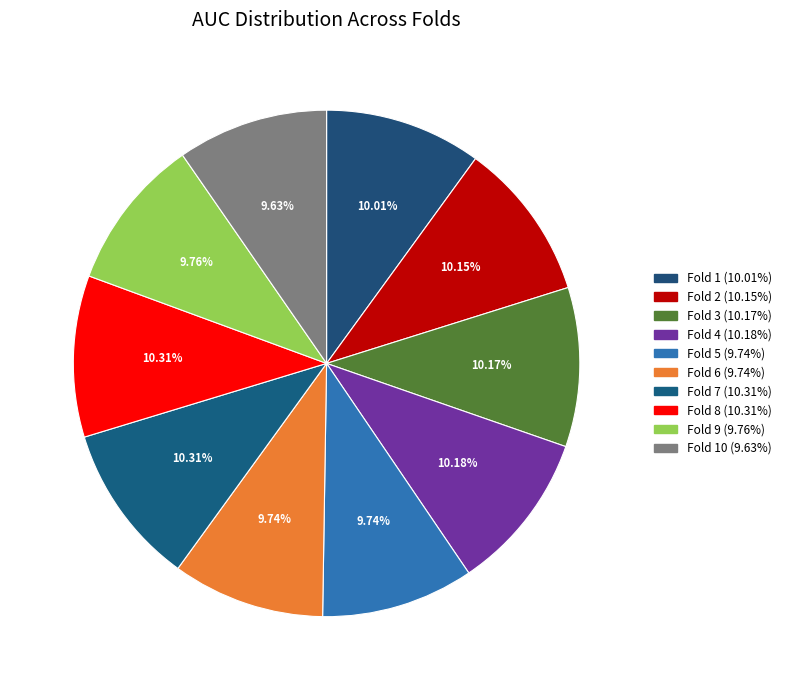

How many slices are in this pie chart?

10